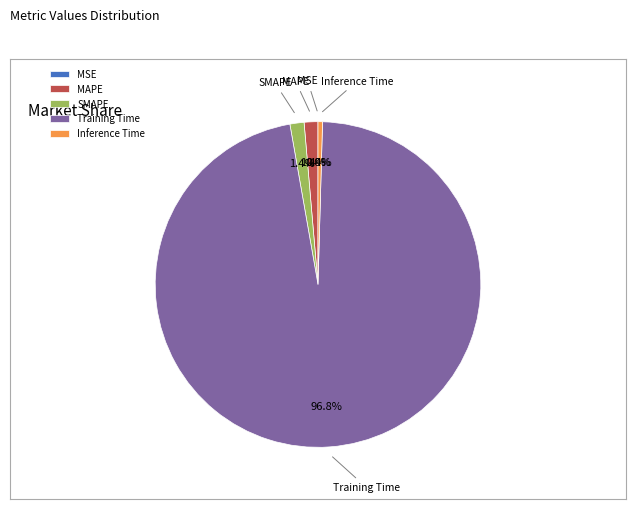

Is Training Time the majority of the pie?

Yes